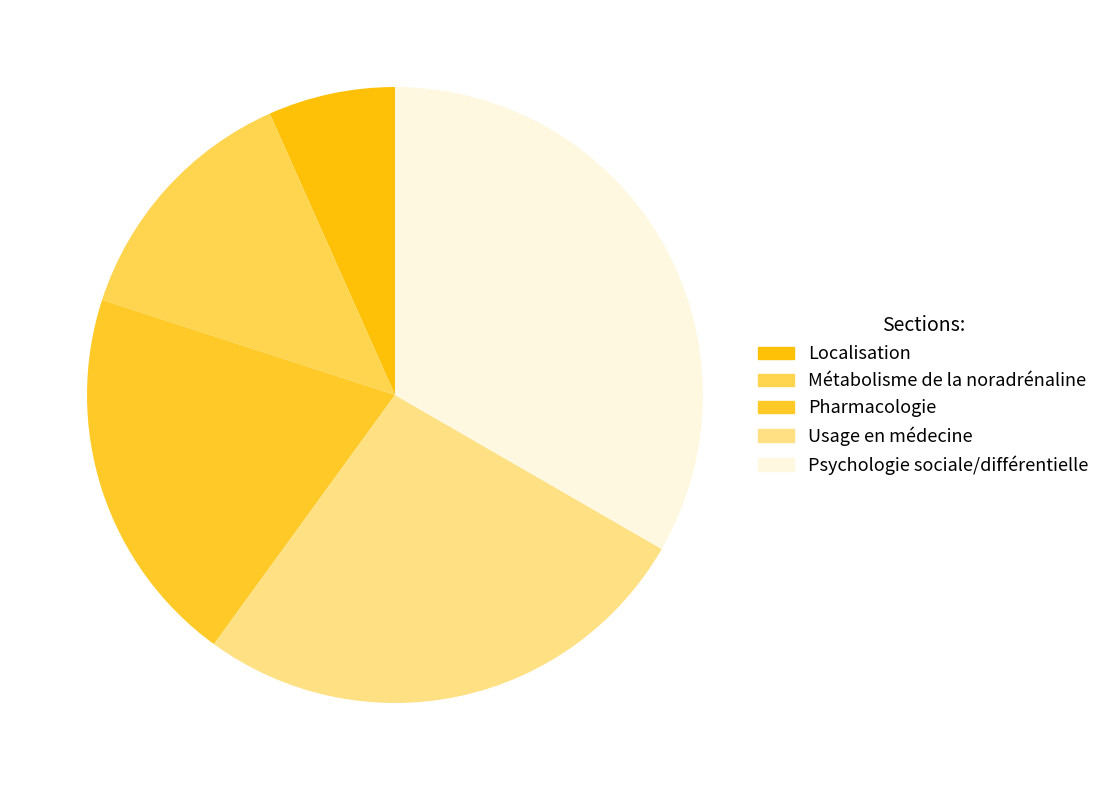

Does Usage en médecine account for over 50% of the chart?

No